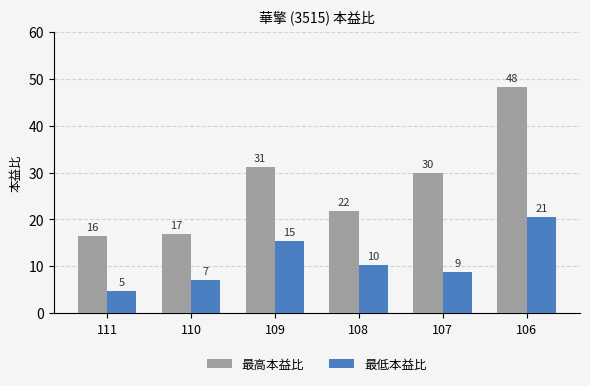

How many groups of bars are there?

6